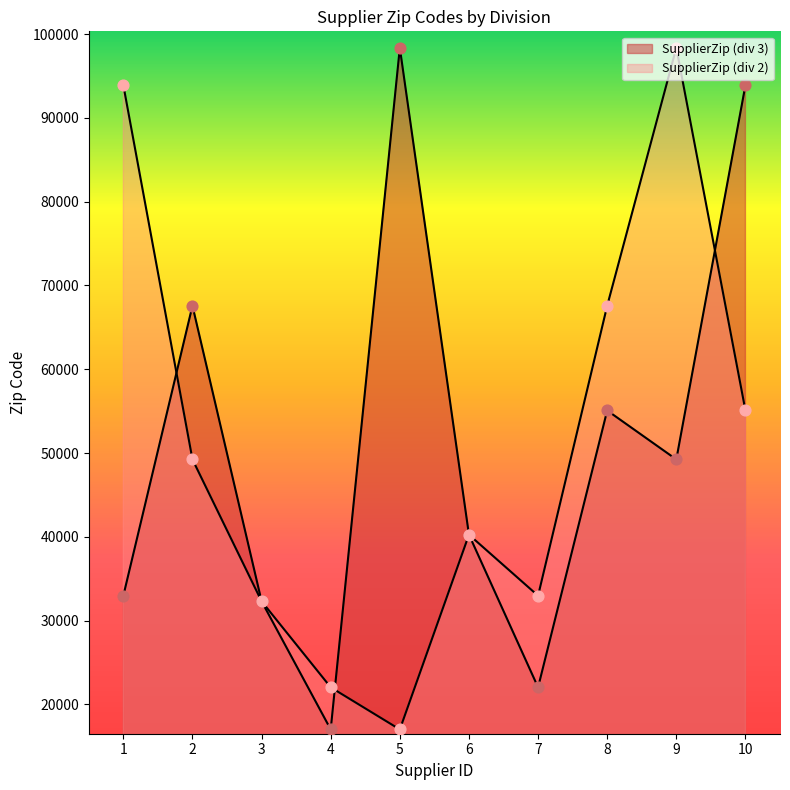

Which series has the widest spread of Y values?

SupplierZip (div 3)